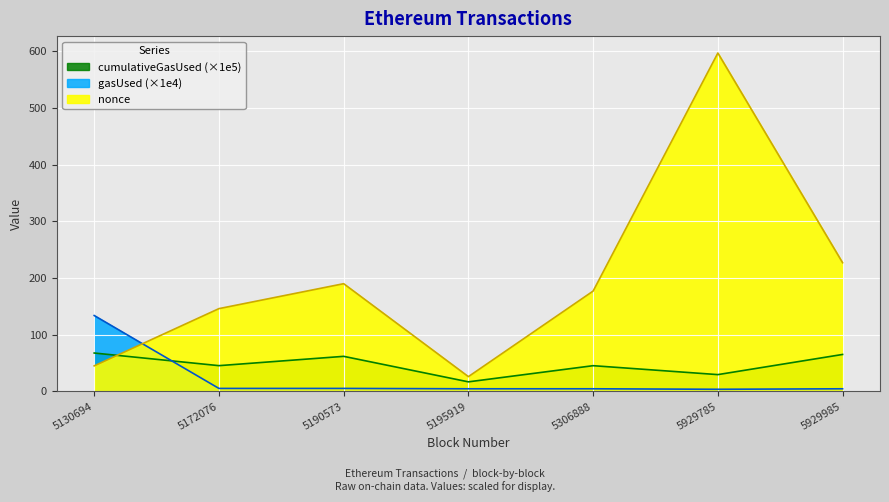

What is the sum of the nonce values at 5306888 and 5929785?

774.0